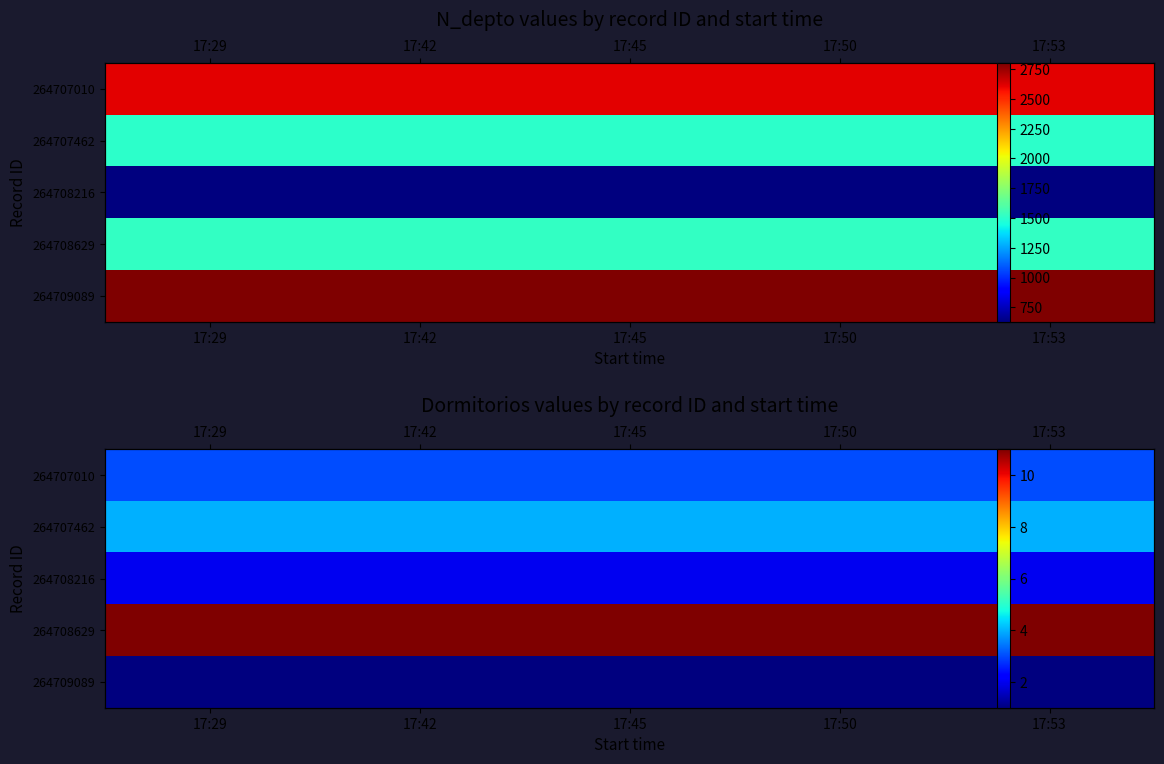

What is the spread (max minus min) of values at 17:53?

10